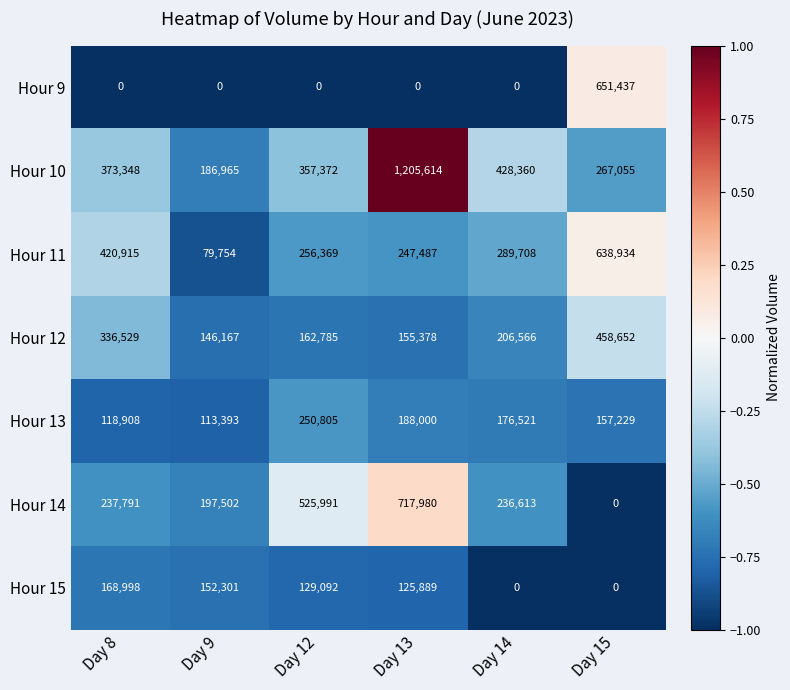

Which category has the highest value across all series?

Day 13